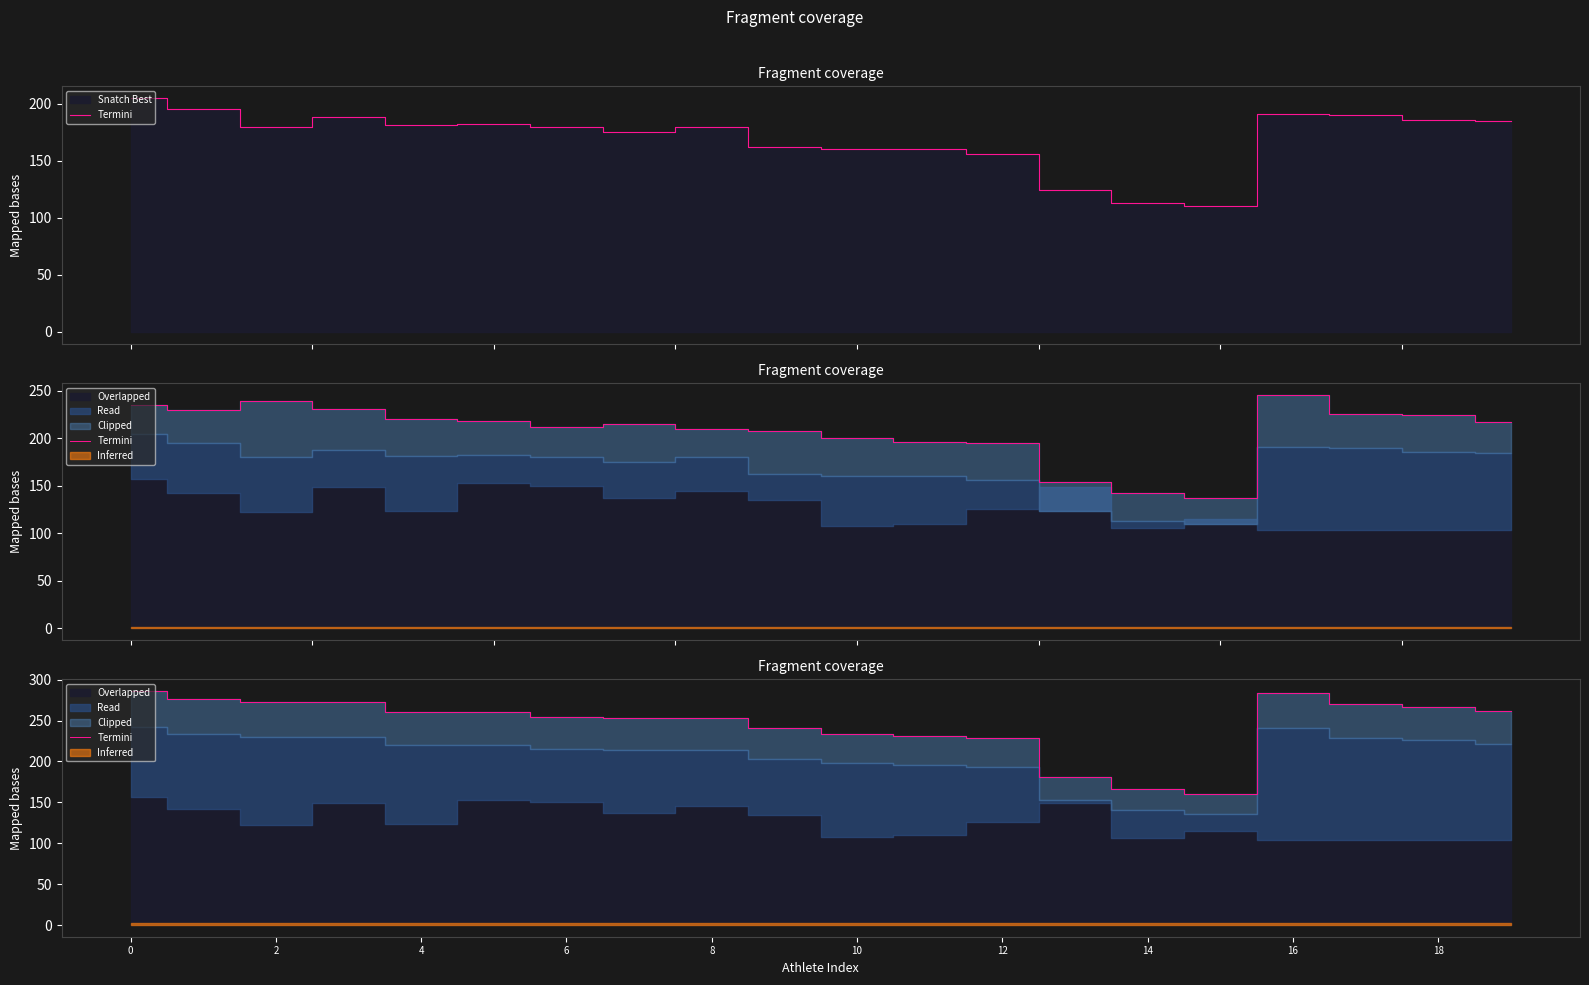

Where is the data nearest to the value 223?

12